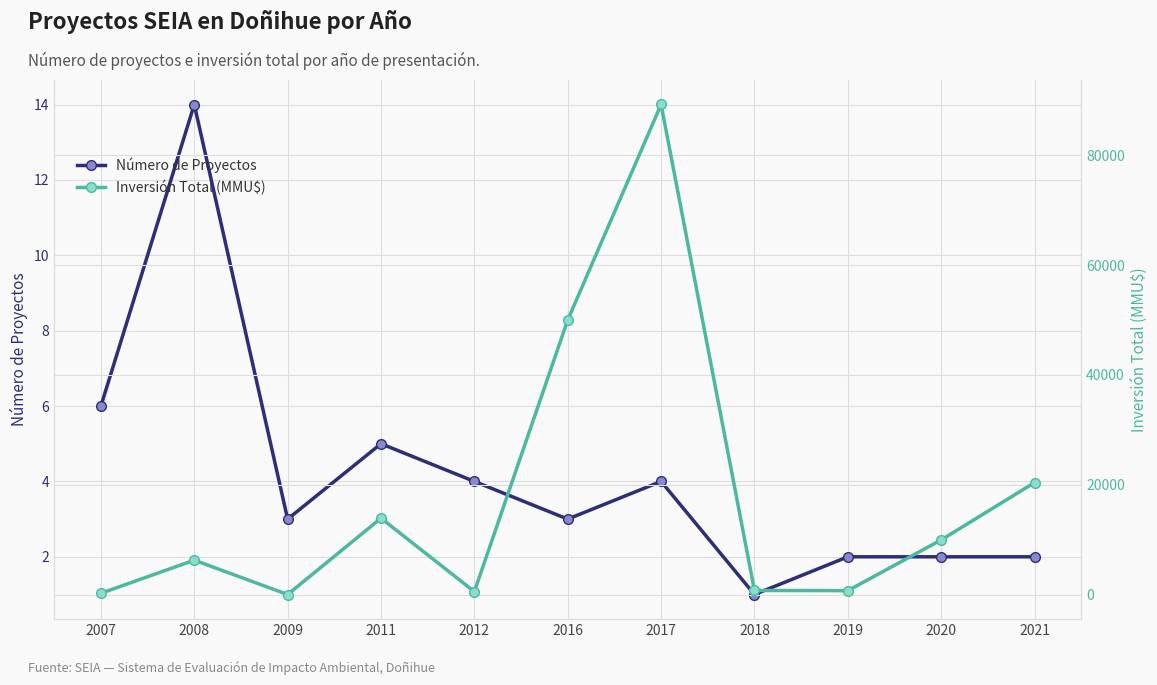

Which series has the largest range (max minus min)?

Inversión Total (MMU$)